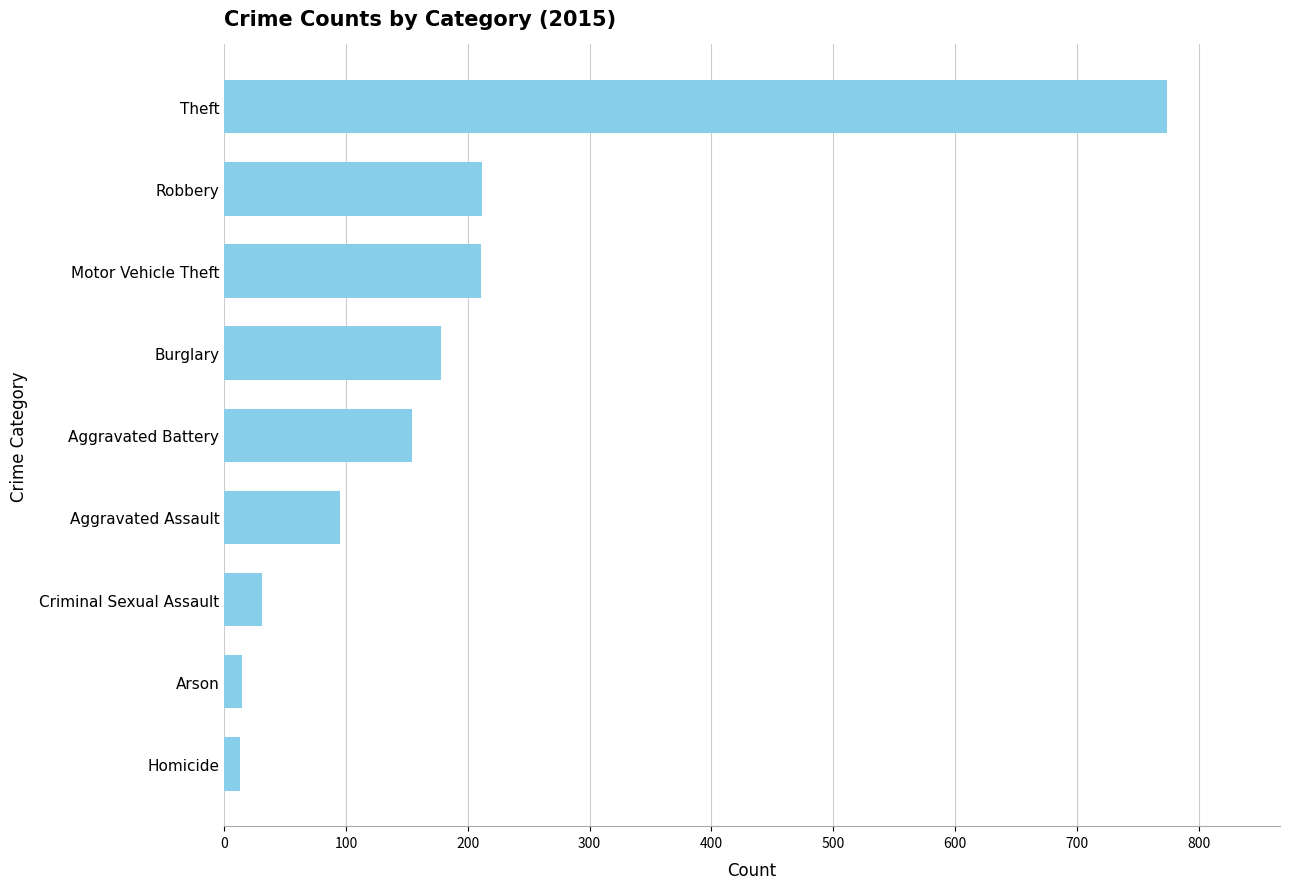

What is the difference between the second highest and second lowest values?

197